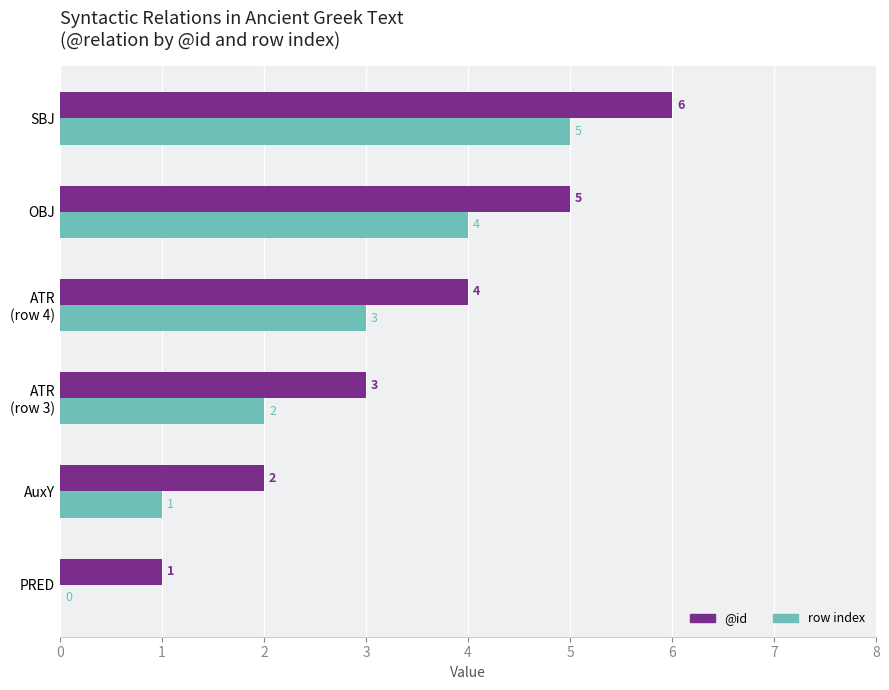

What is the sum of all @id values?

21